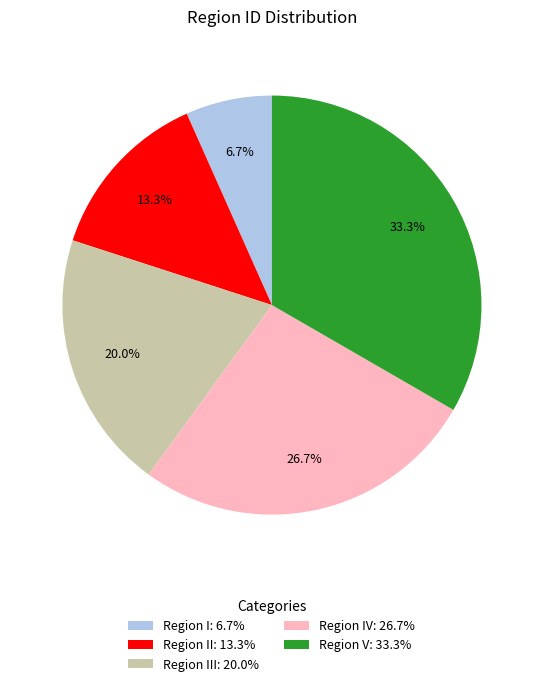

Approximately how many times larger is the value at Region III: 20.0% compared to Region V: 33.3%?

0.6